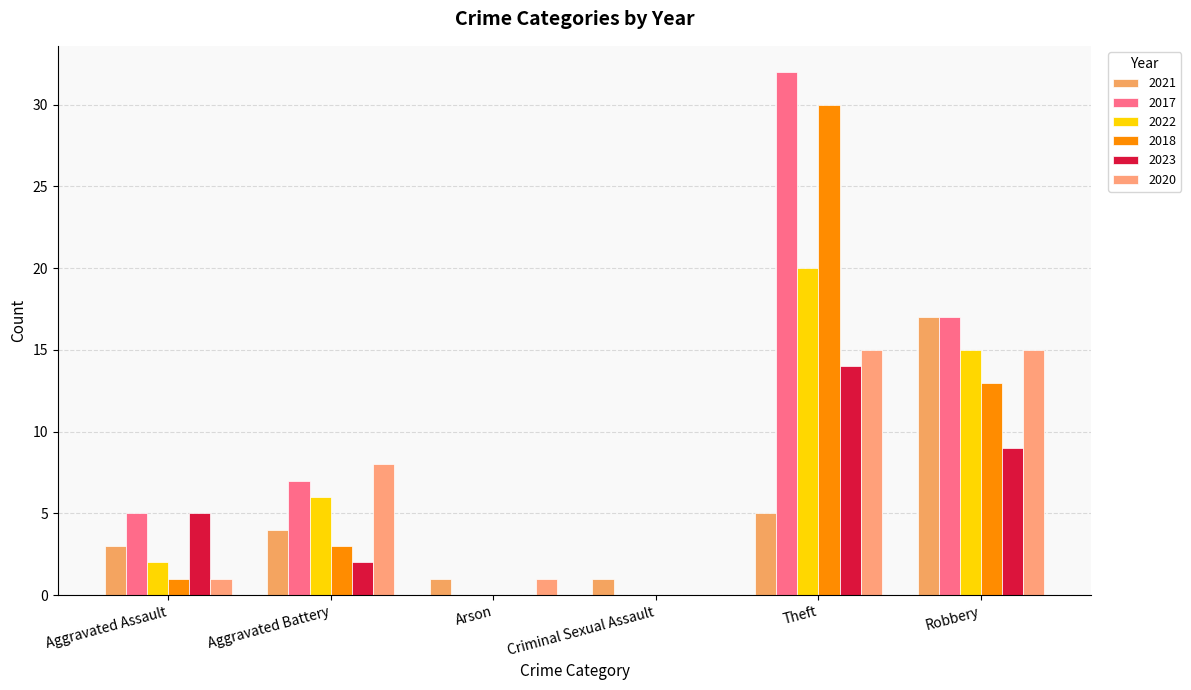

Which series has the largest range (max minus min)?

2017